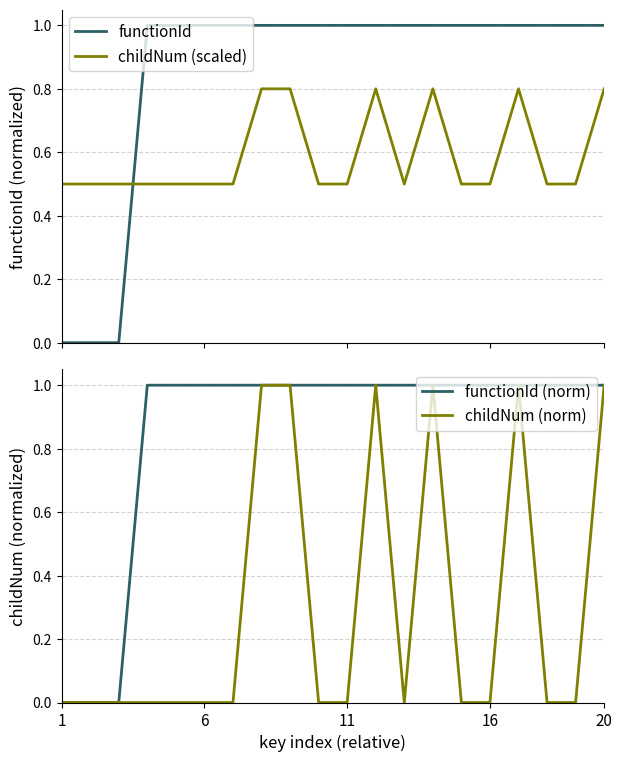

What is the maximum value for childNum (scaled)?

0.8